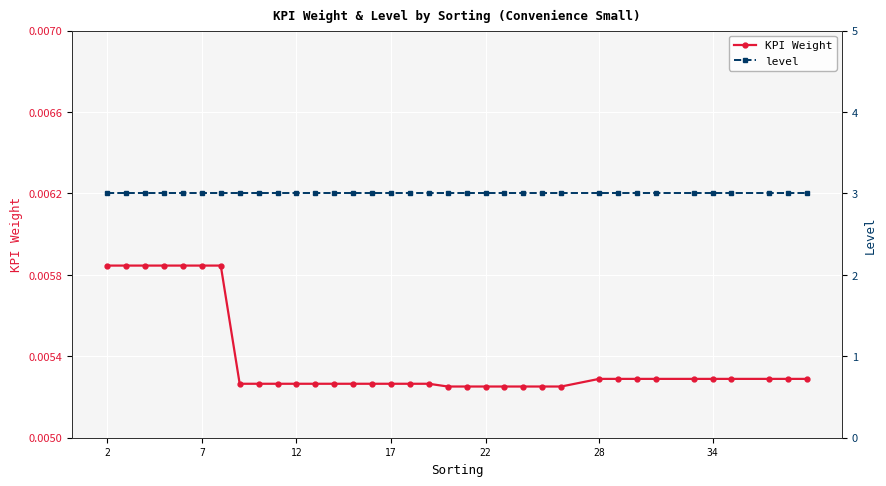

How many series are shown in this chart?

2